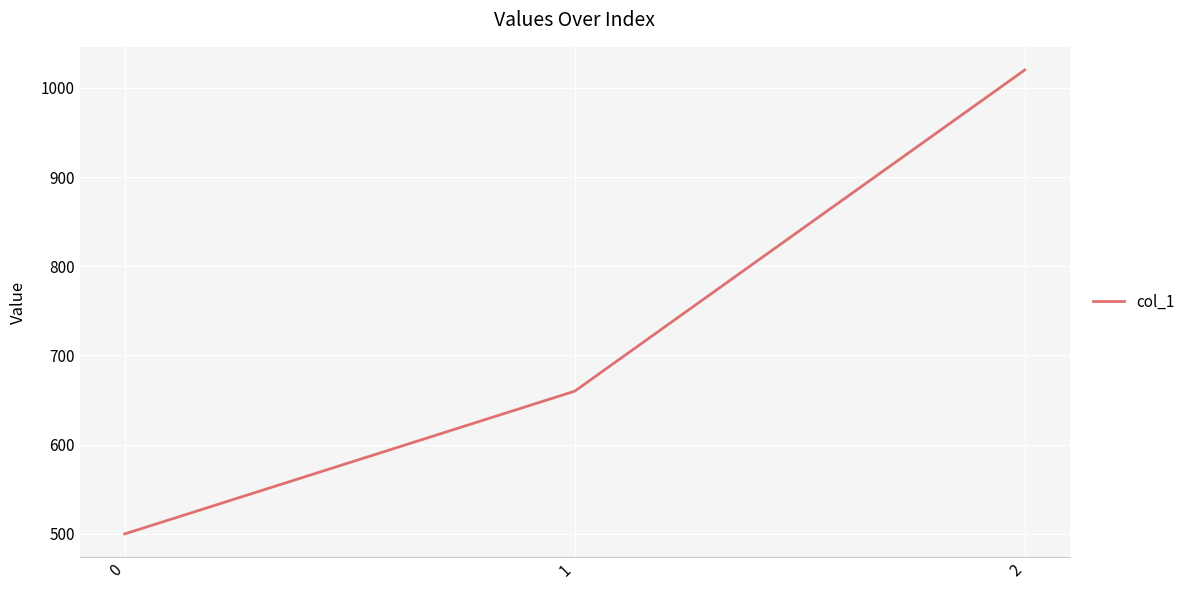

What is the sum of the values at 0 and 2?

1520